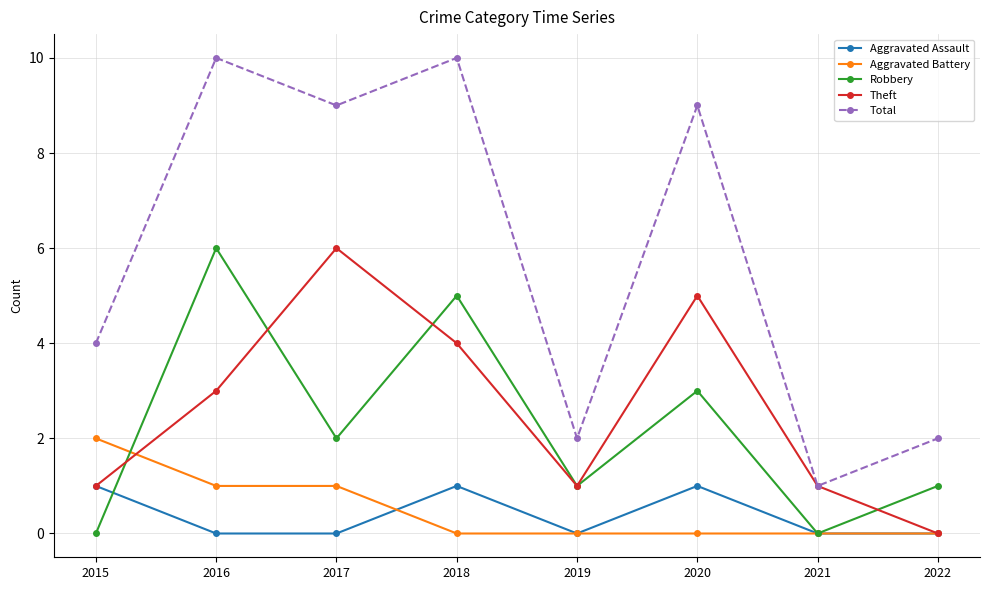

What is the value of the Total point at the 3rd from the left?

9